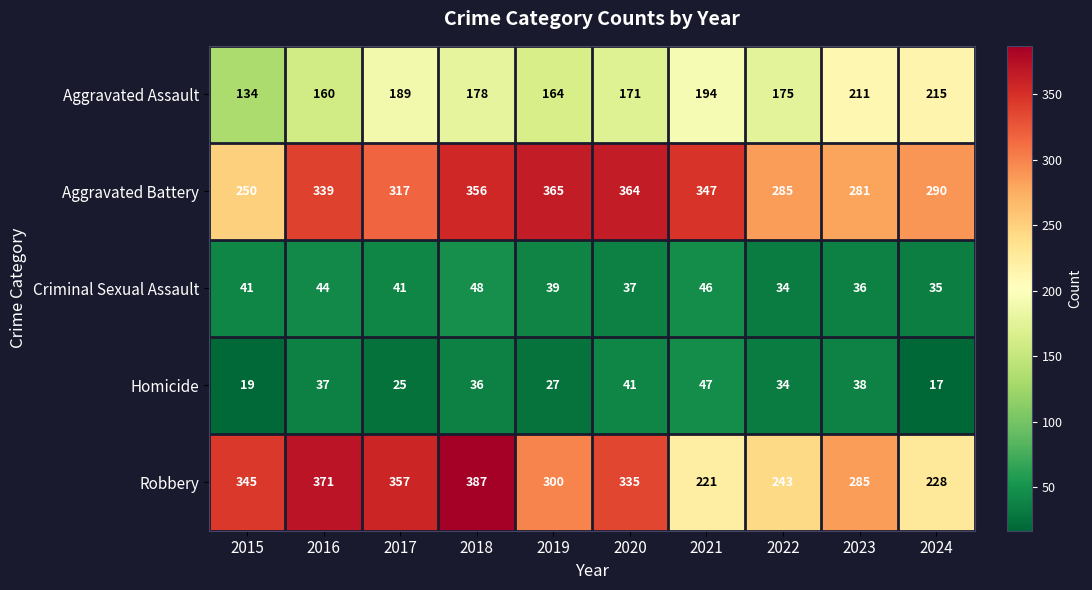

True or false: Robbery has a value of 373 at 2021.

False